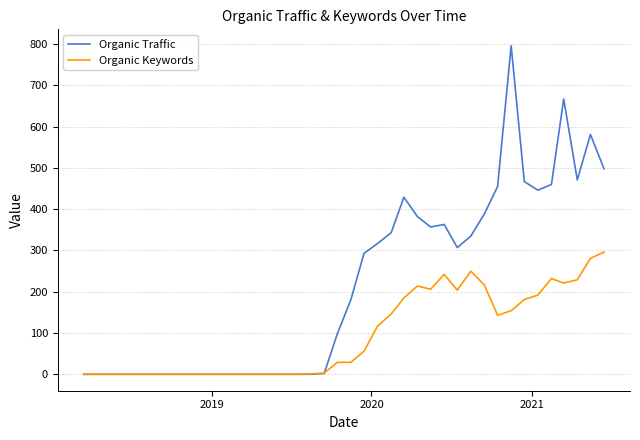

Count the number of data series in this chart.

2